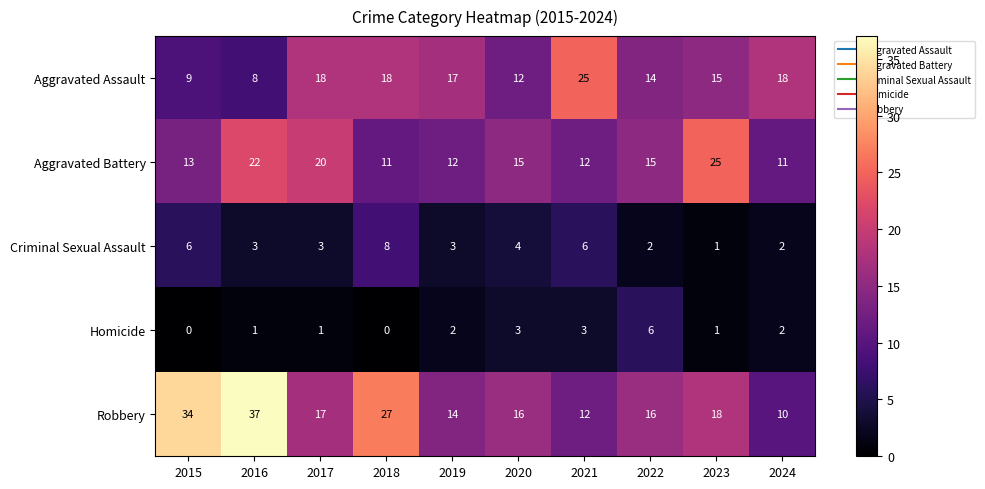

What is the approximate value of Aggravated Assault at 2023, to the nearest 5?

15